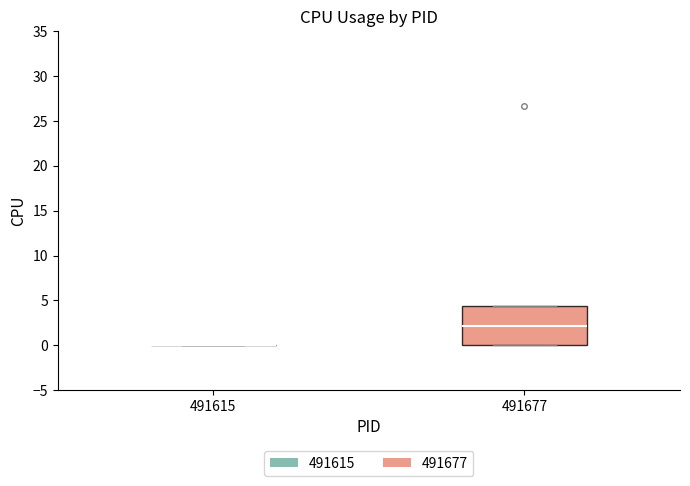

Which box is the tallest, from its lower edge to its upper edge?

491677